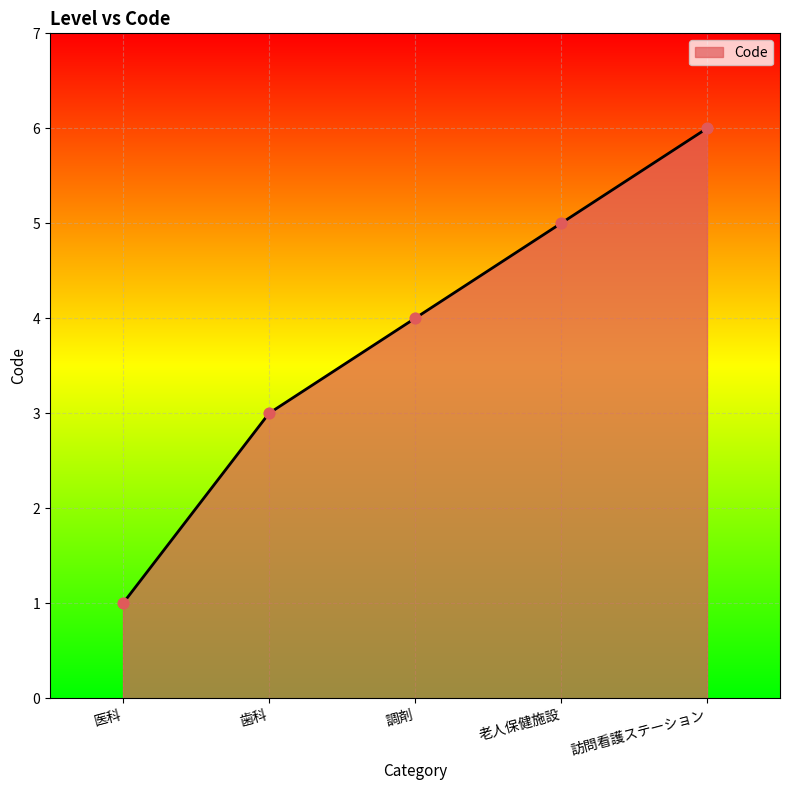

What is the change in value from 医科 to 訪問看護ステーション?

+5